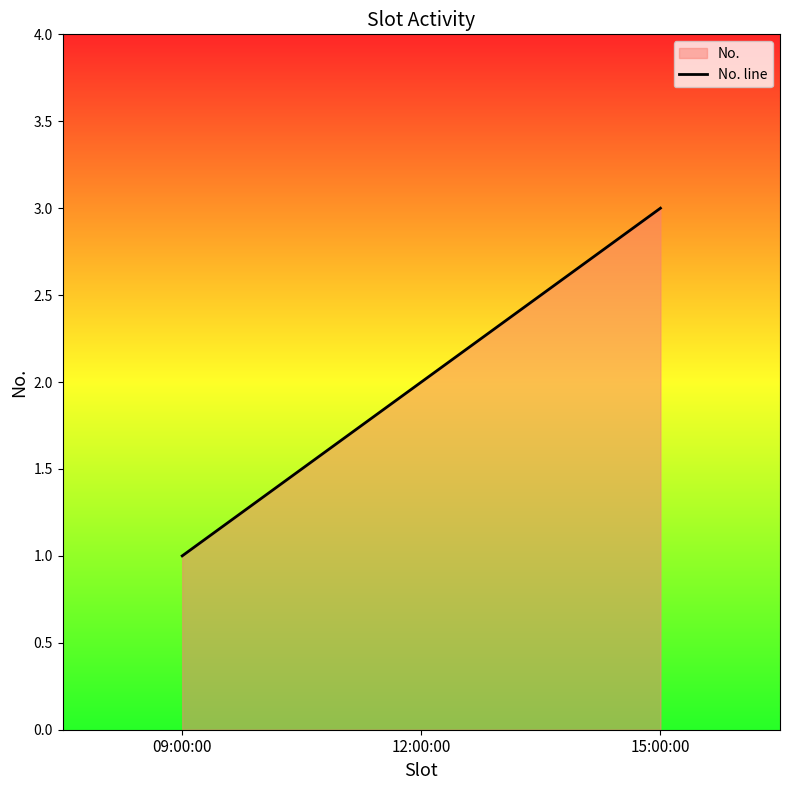

How many data points are above 2?

1